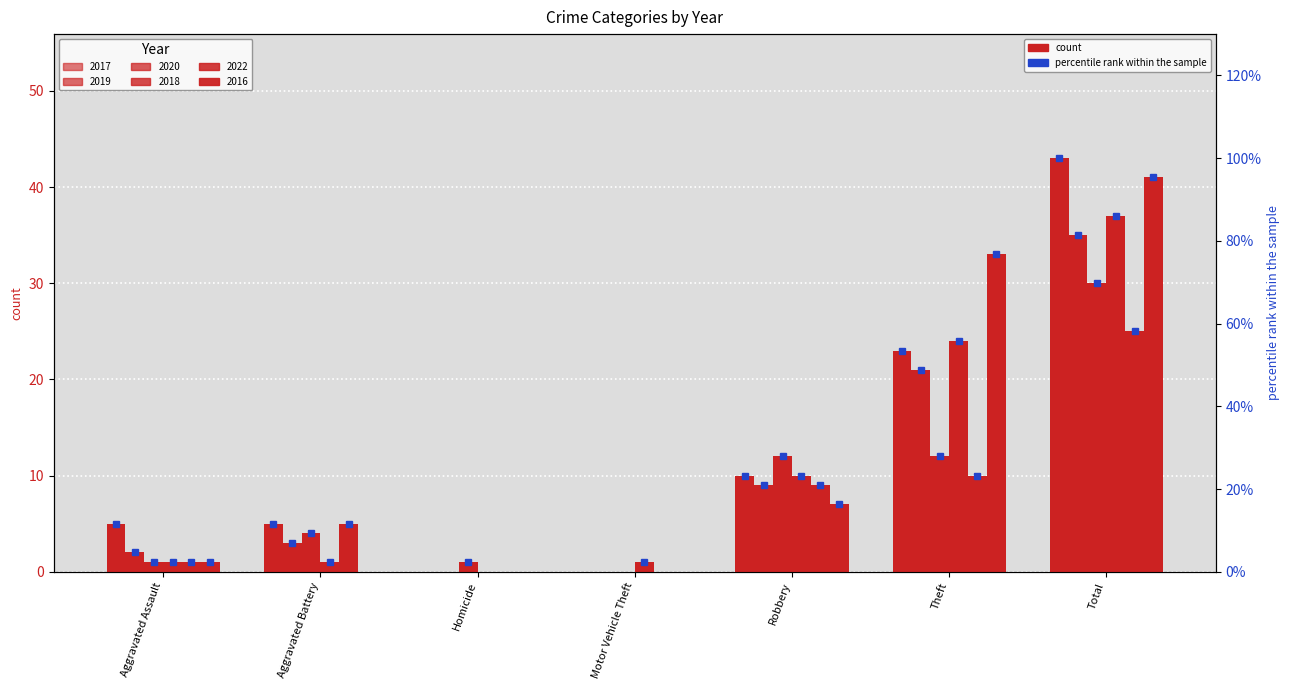

What is the difference between the maximum and second lowest values in the 2022 series?

25